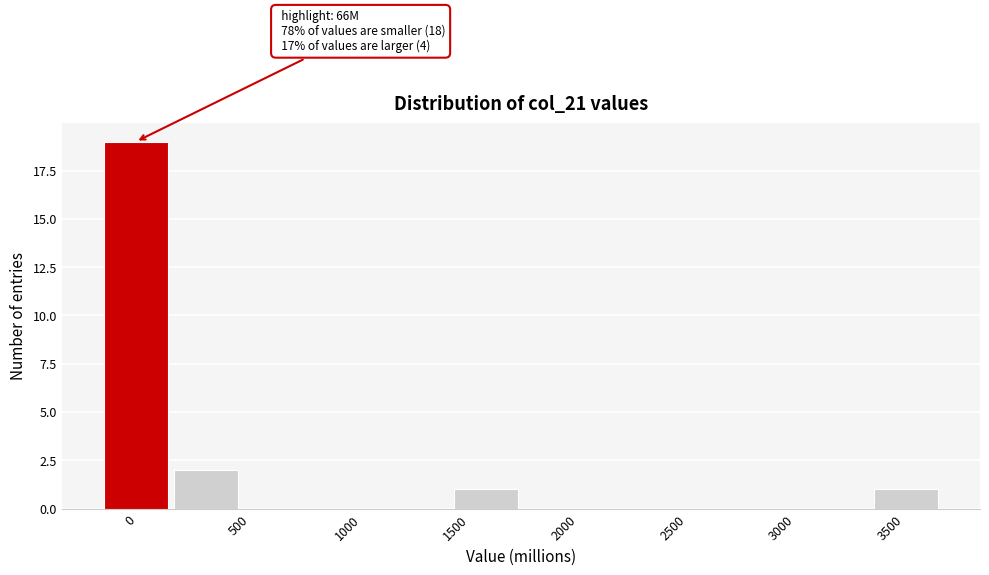

Over which range of the x-axis is the bar tallest?

-150 to 200